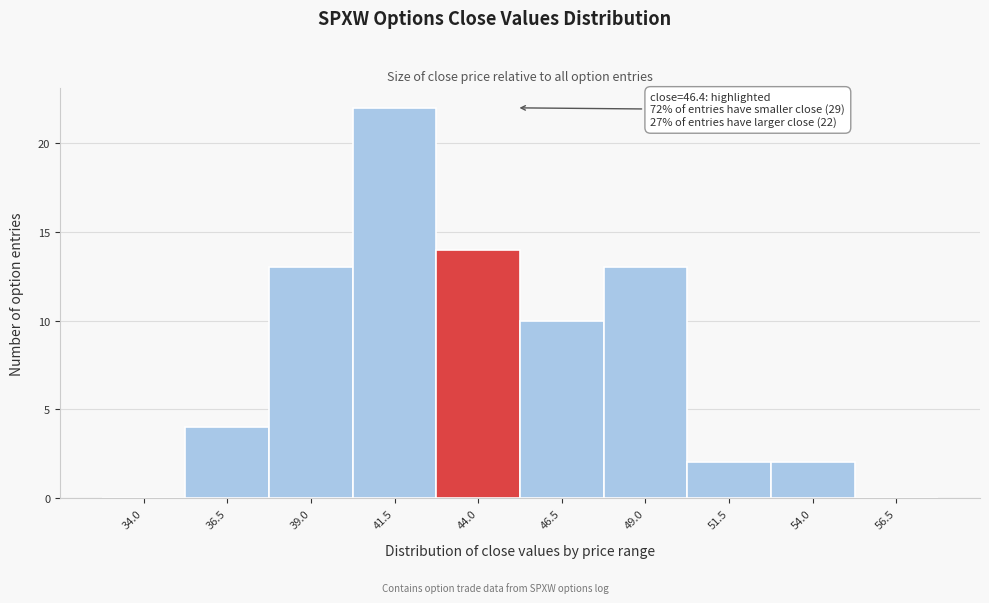

Reading left to right, list all the values displayed in this chart.

34.0=0	36.5=4	39.0=13	41.5=22	44.0=14	46.5=10	49.0=13	51.5=2	54.0=2	56.5=0